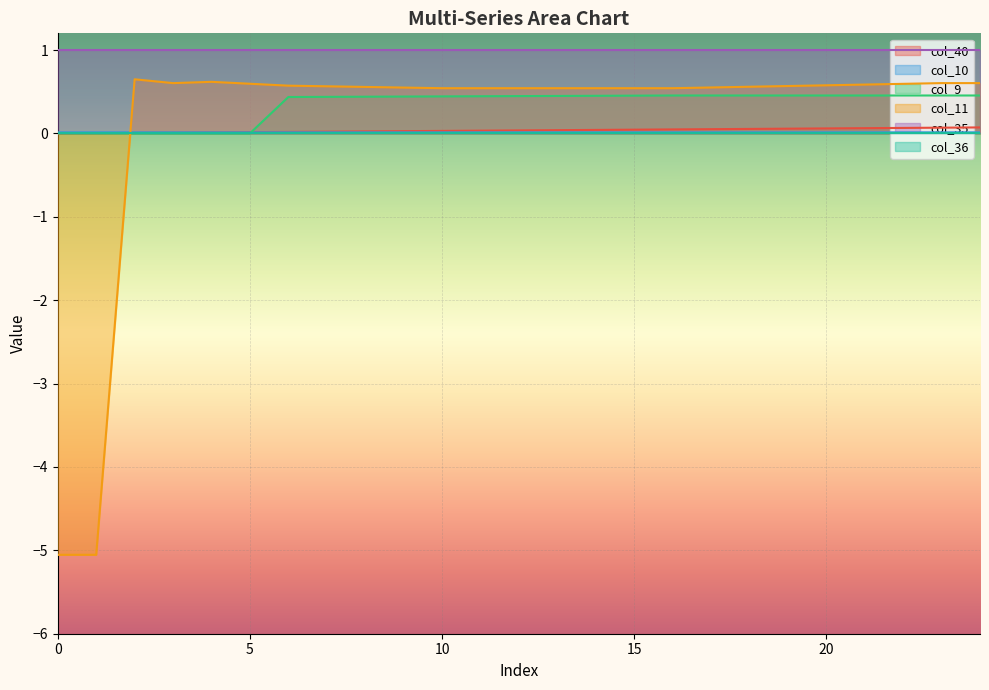

Does the chart display data point markers on the line(s)?

No